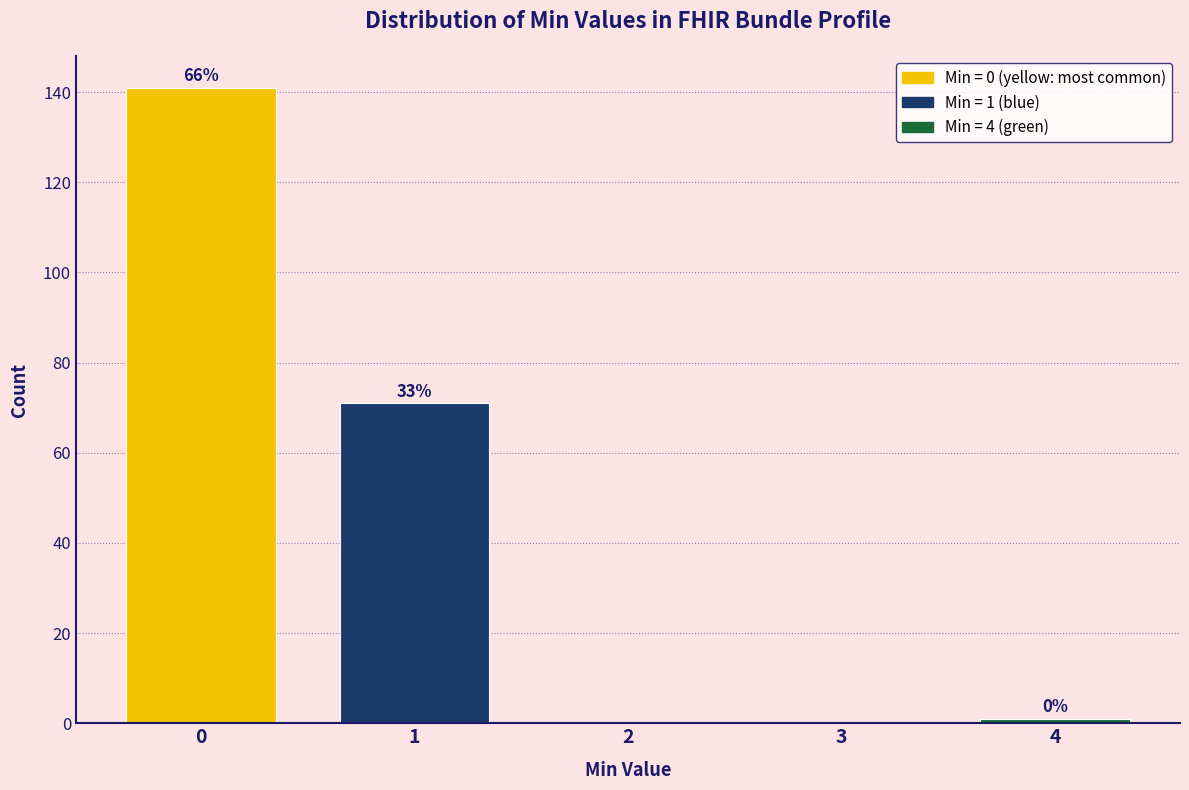

Are the bars horizontal?

No